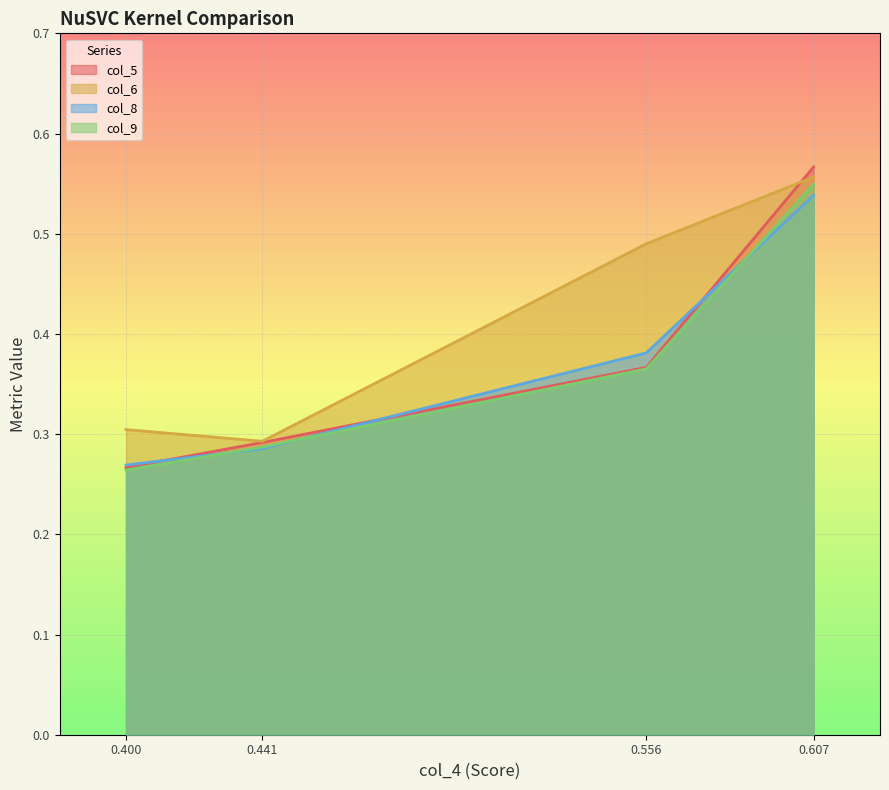

List the labels in order of col_5 value, smallest first.

0.400, 0.441, 0.556, 0.607